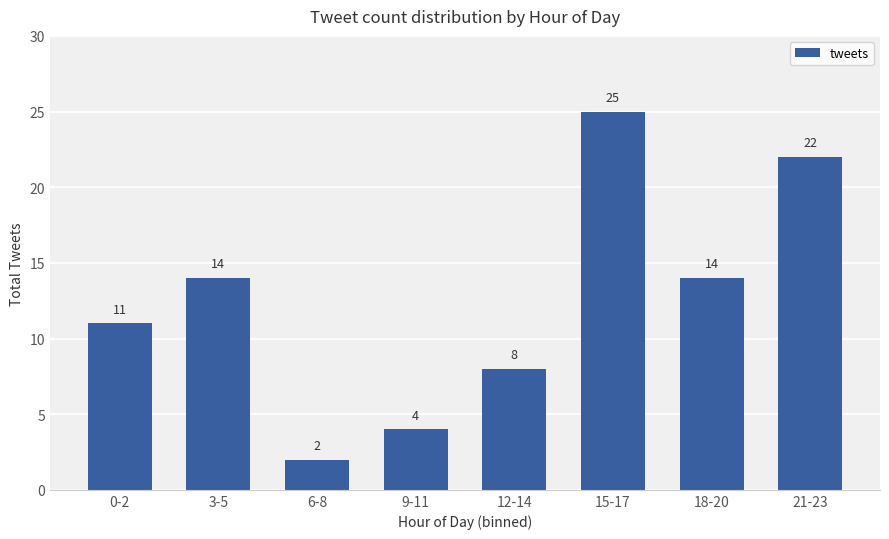

Count the number of categories in the chart.

8